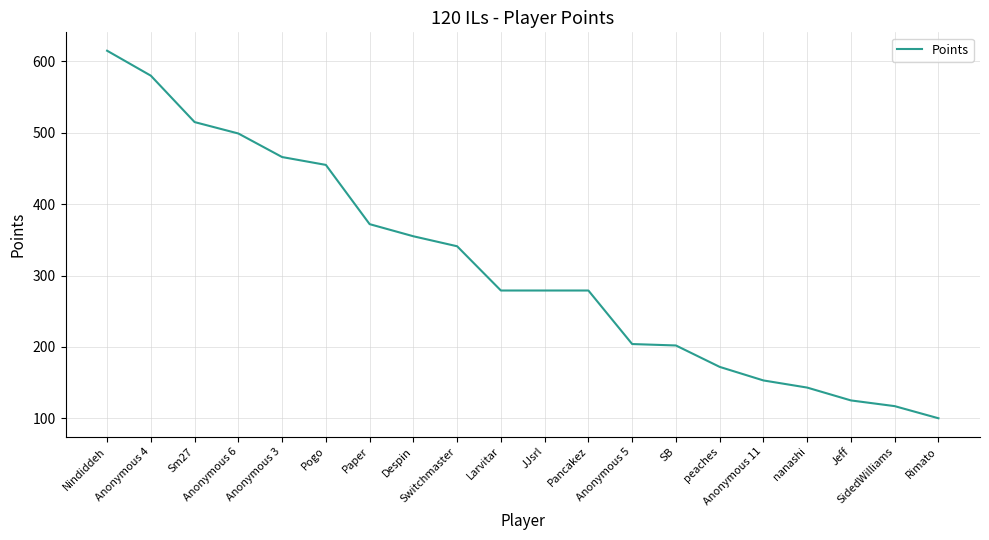

Where does the data first go above 279?

Nindiddeh